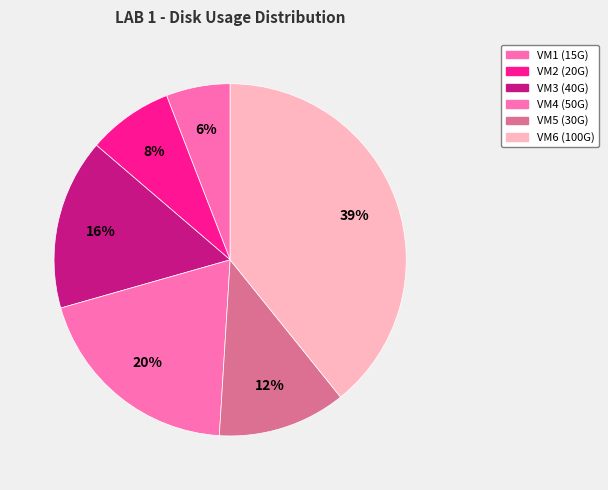

To the nearest percent, what is the average slice percentage?

17%